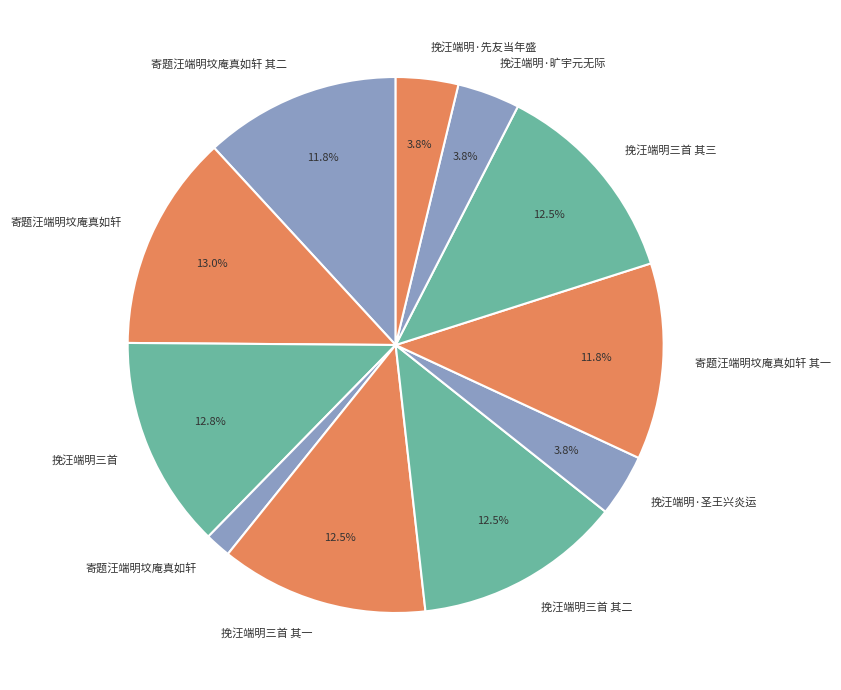

Does any single category account for the majority?

No